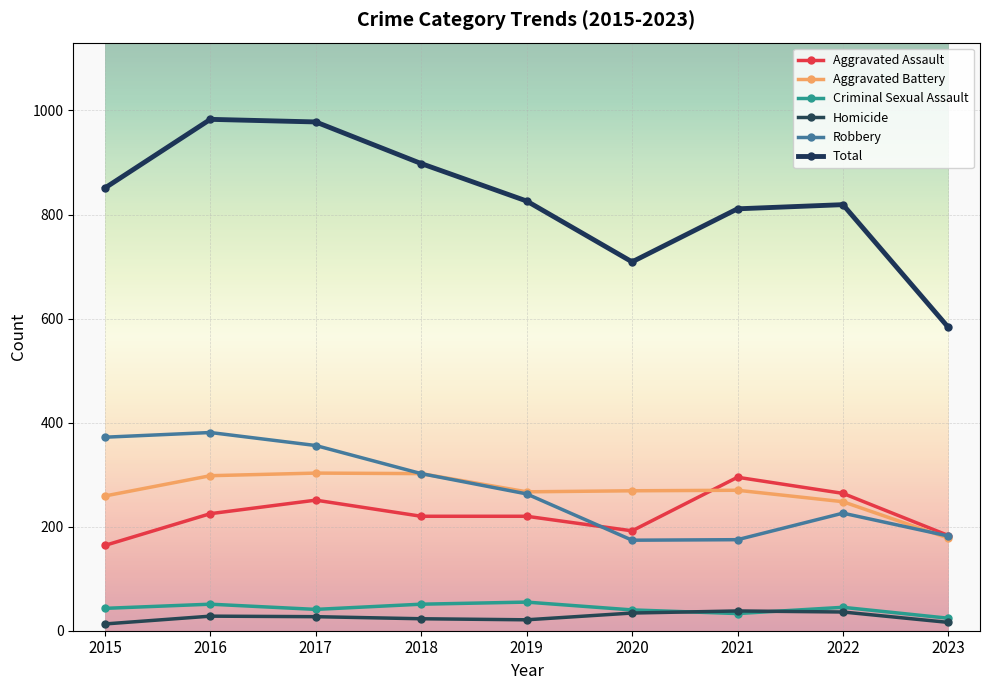

Which series has the largest total across all categories?

Total